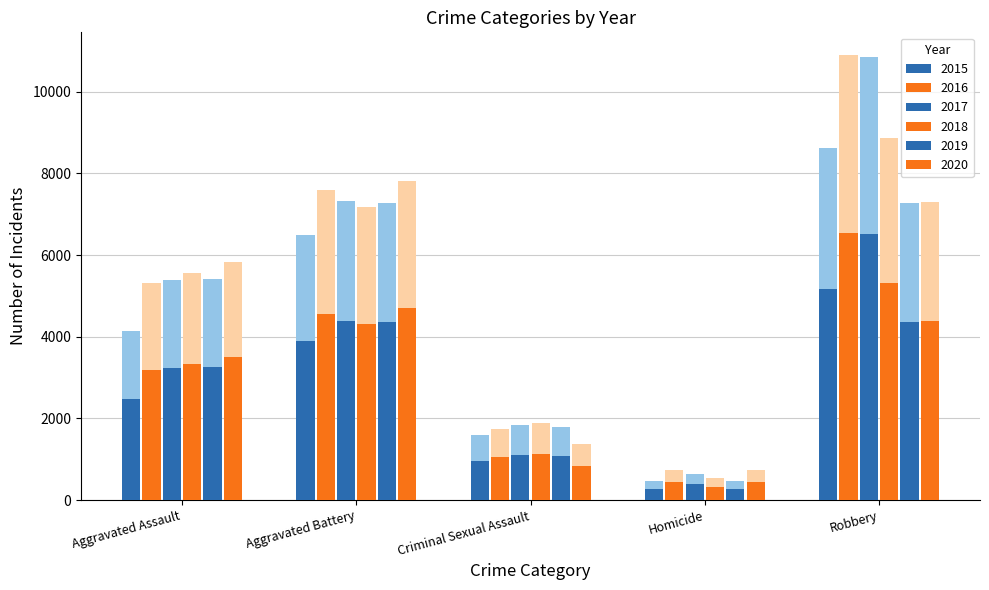

What is the maximum value shown in the chart?

10908